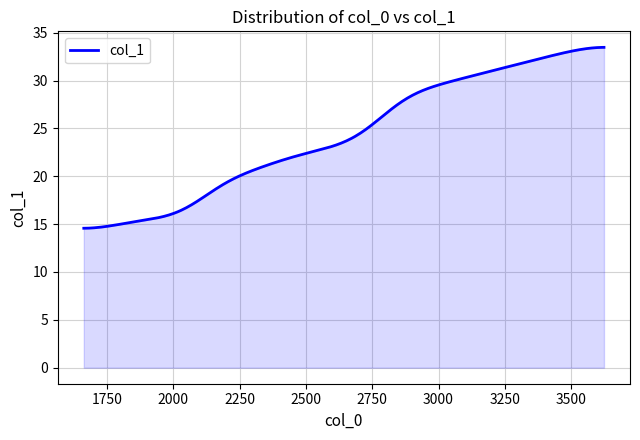

What is the minimum value shown in the chart?

14.6